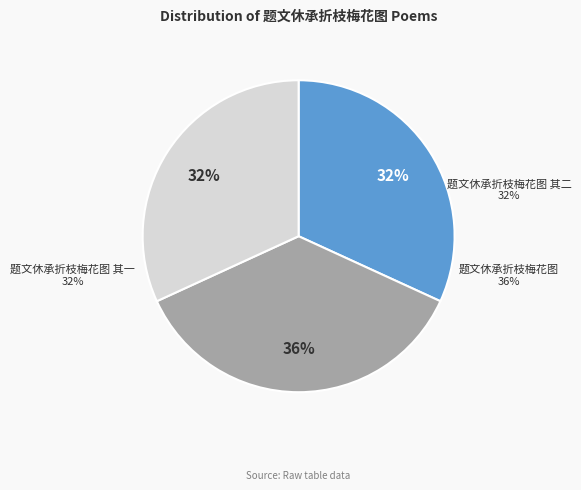

The 题文休承折枝梅花图 其一 slice represents 38% of the pie. True or false?

False